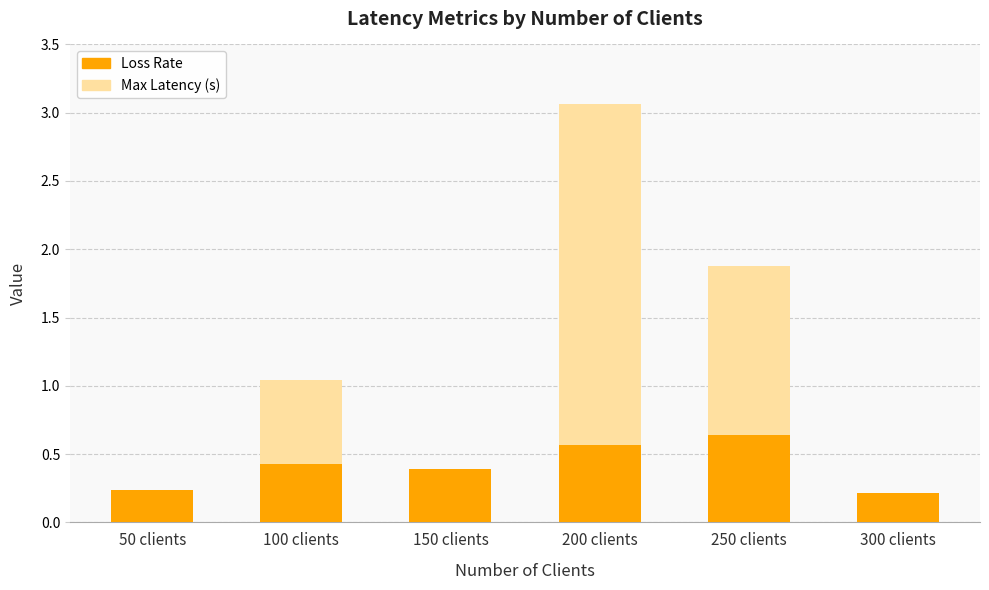

What is the label of the 6th bar from the left?

300 clients